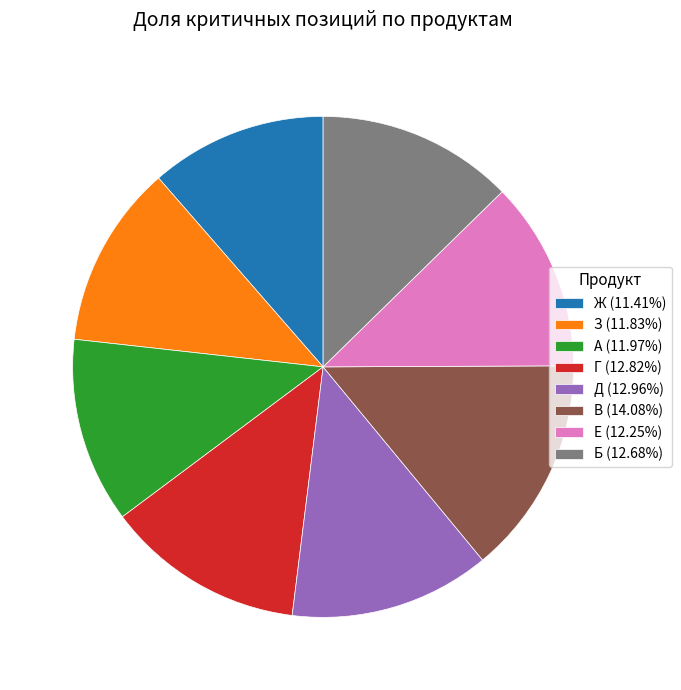

Approximately how many times larger is the value at Ж (11.41%) compared to З (11.83%)?

1.0